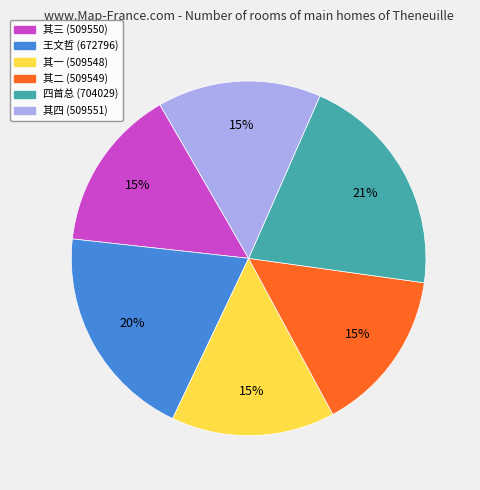

Is there any slice that represents more than half of the pie?

No